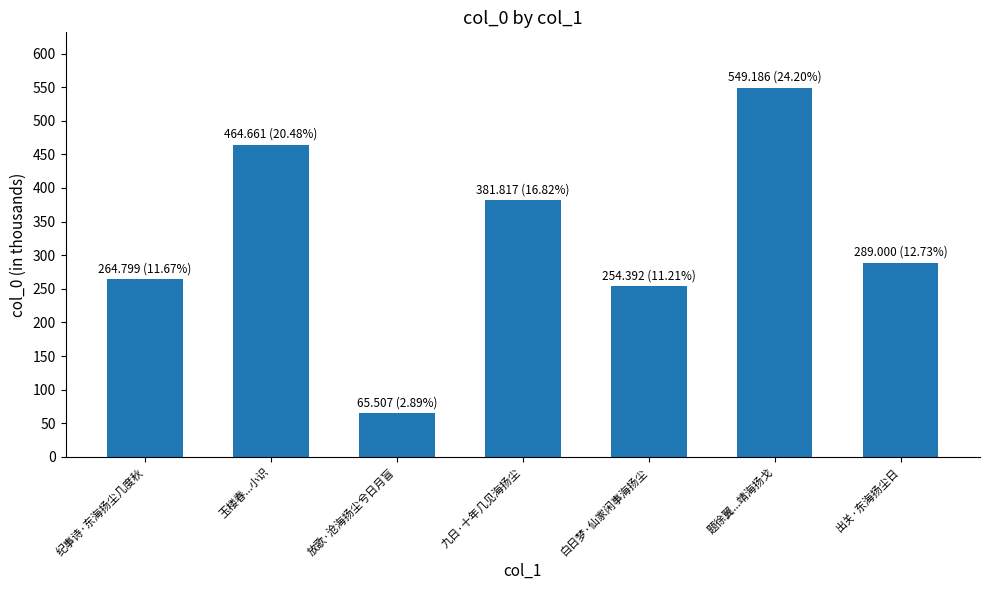

True or false: the data shows 289.0 at 出关·东海扬尘日.

True